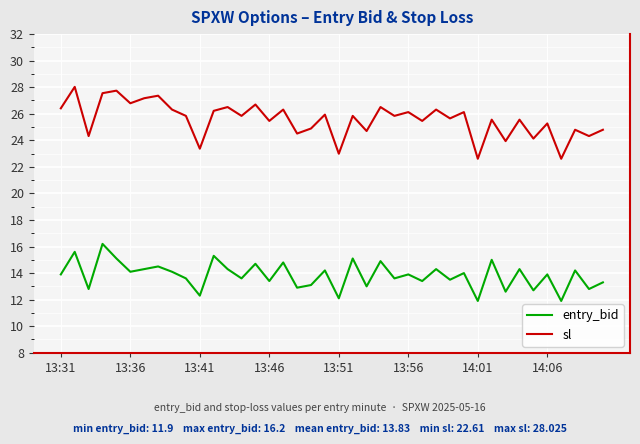

List the series in order of their overall mean, highest first.

sl, entry_bid